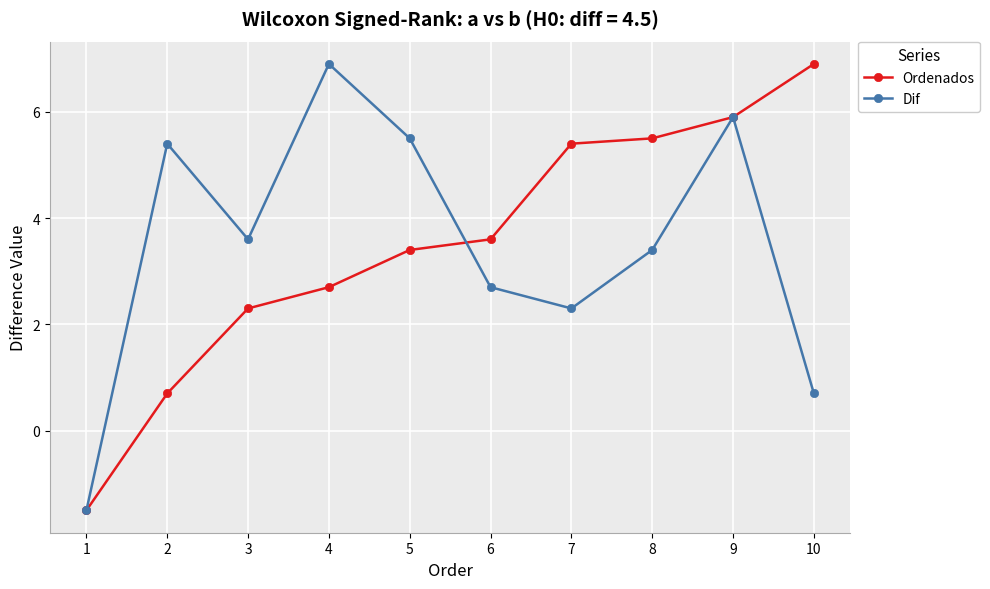

What is the value of the Ordenados point at the 10th from the left?

6.9